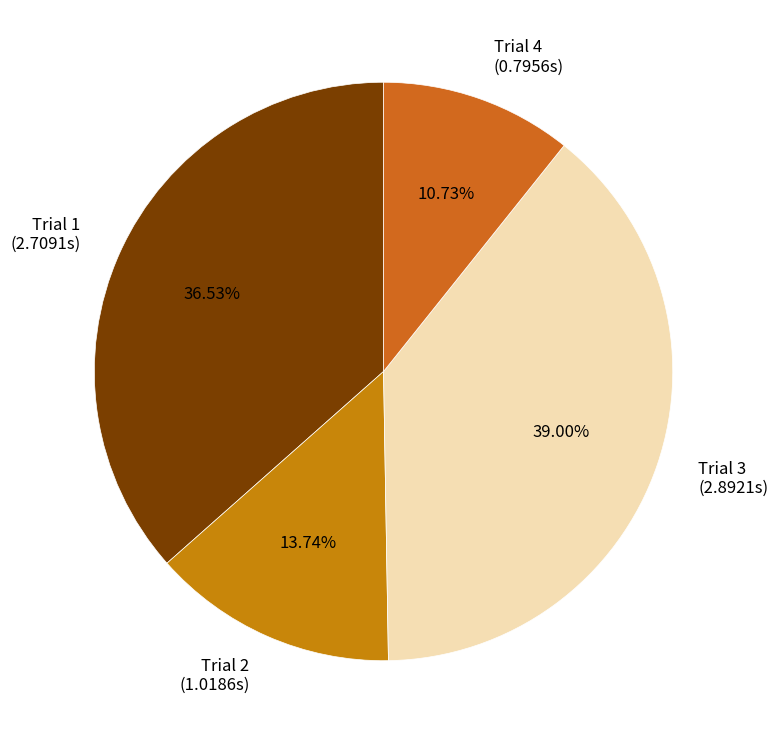

The Trial 1 slice represents 27% of the pie. True or false?

False